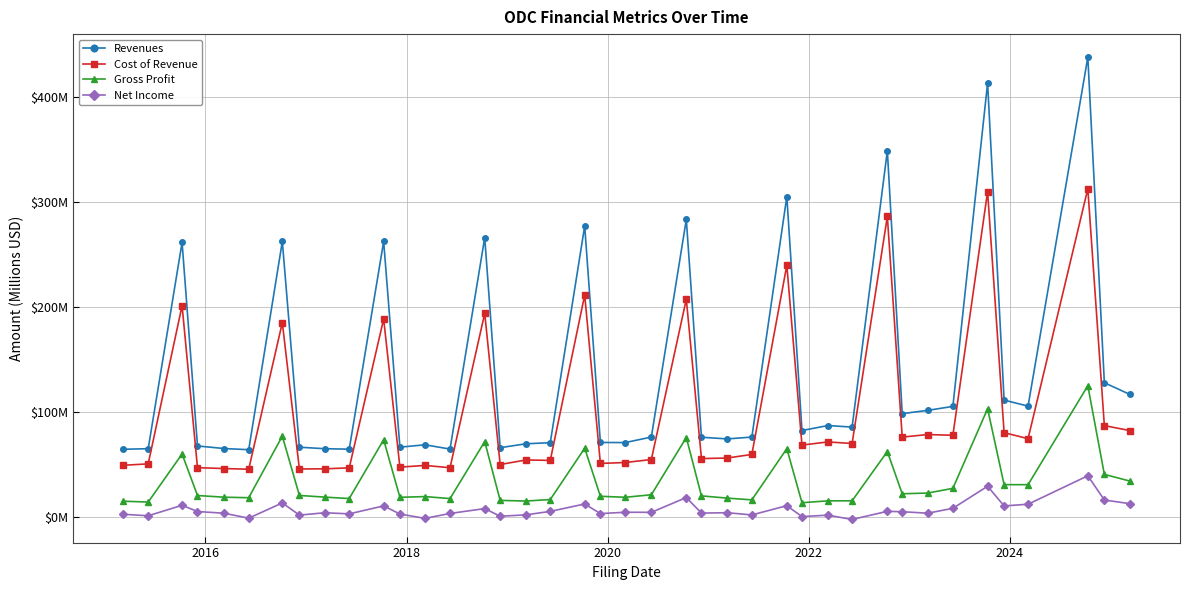

True or false: Cost of Revenue and Revenues cross at least once.

False